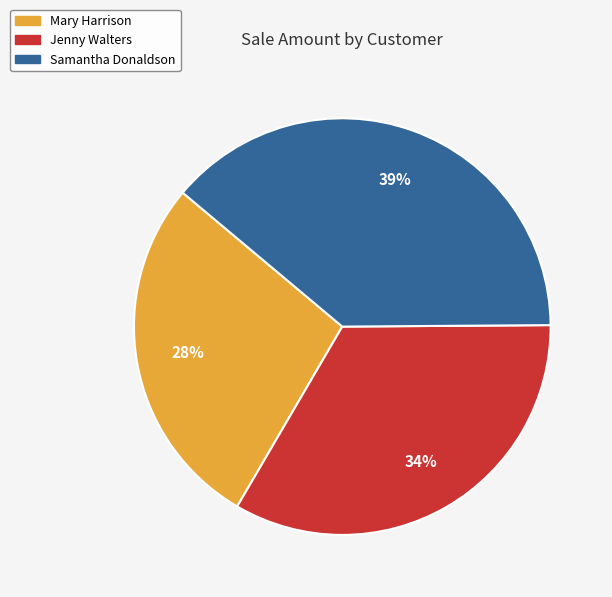

Between Jenny Walters and Mary Harrison, which is larger?

Jenny Walters